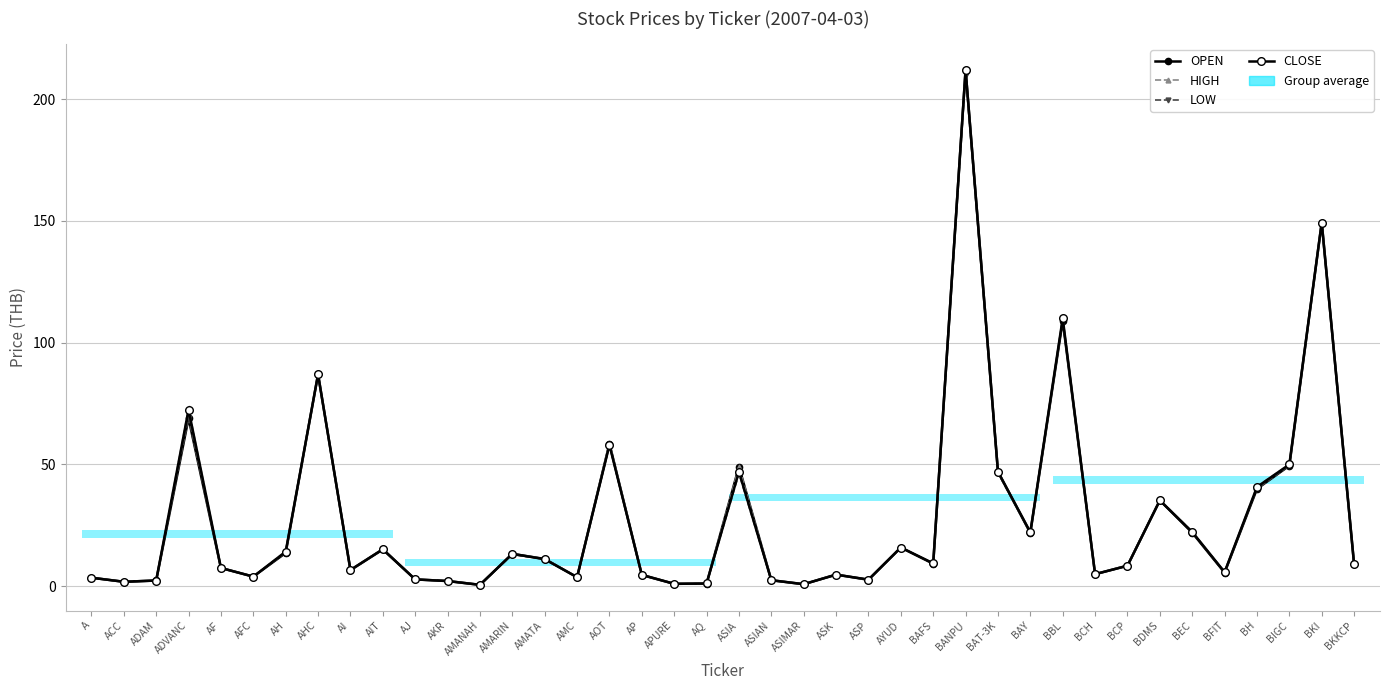

The LOW series shows 6.1 at A. True or false?

False